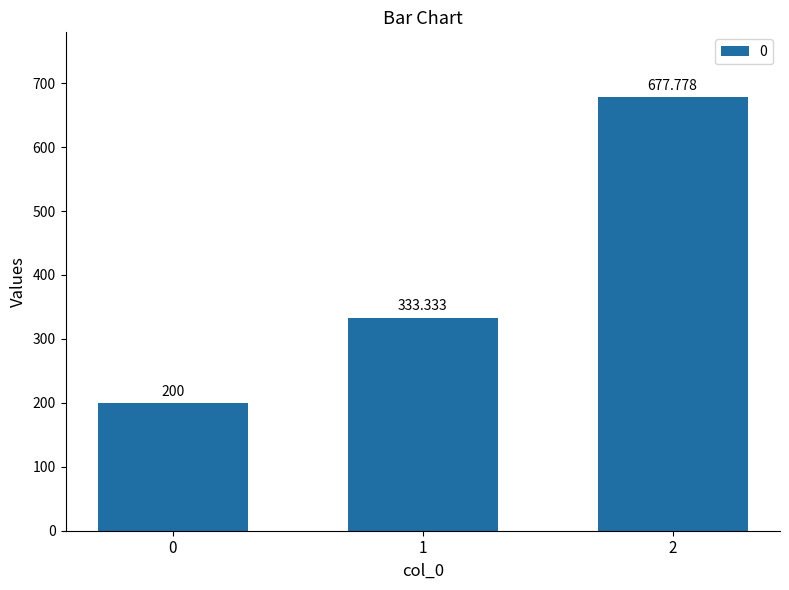

List the labels in order of value, smallest first.

0, 1, 2